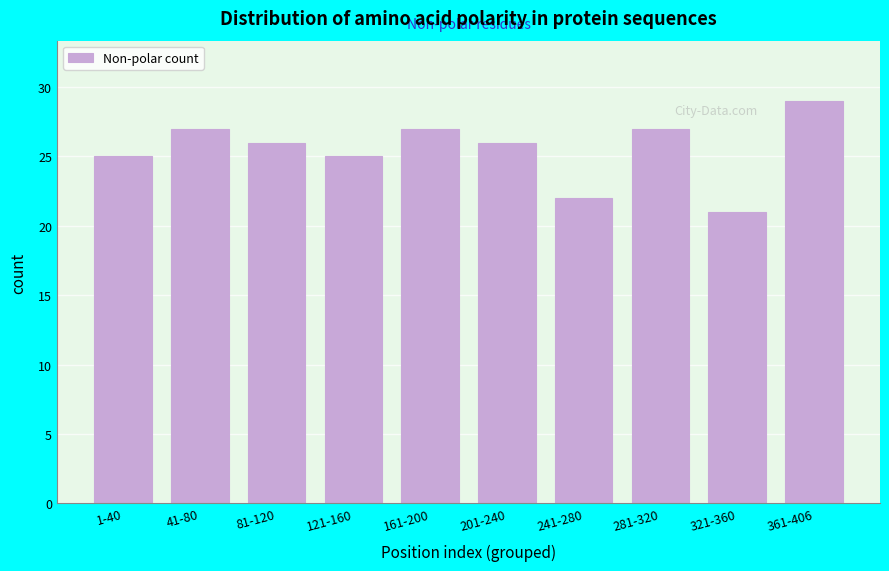

Reading left to right, list all the values displayed in this chart.

1-40=25	41-80=27	81-120=26	121-160=25	161-200=27	201-240=26	241-280=22	281-320=27	321-360=21	361-406=29